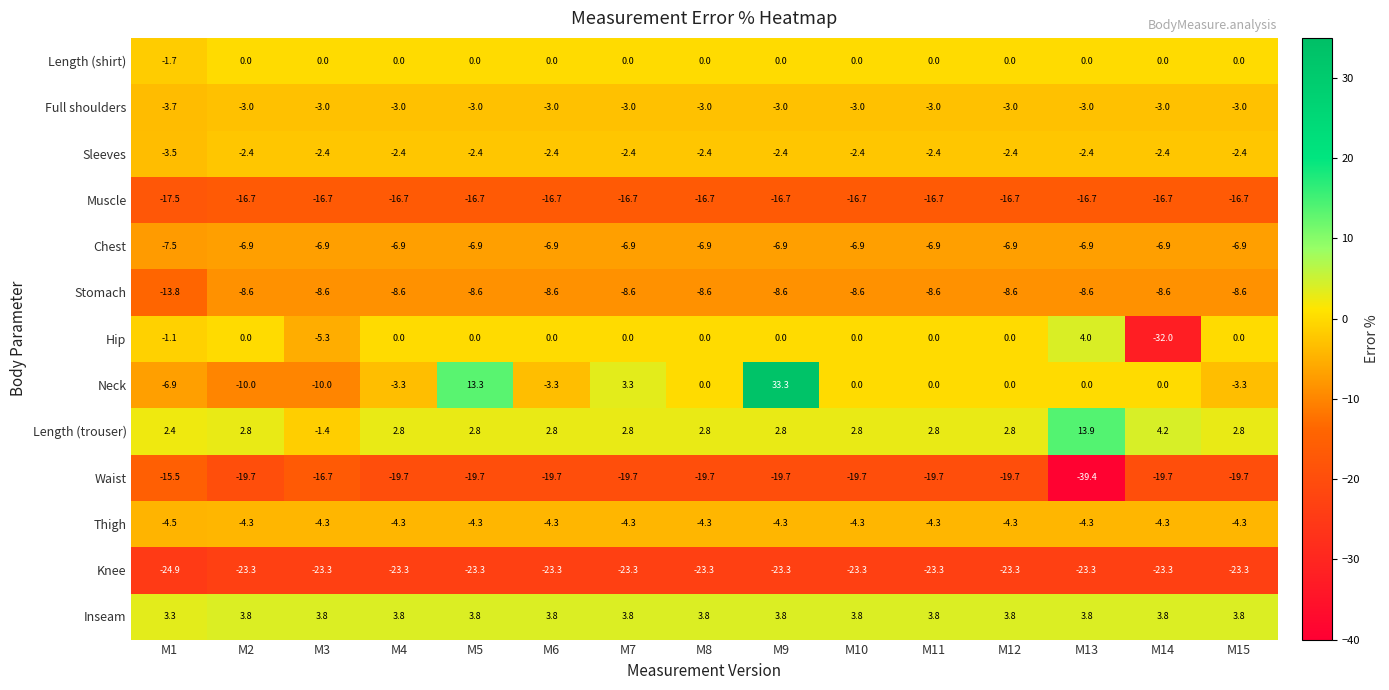

Which series has the largest total across all categories?

Inseam